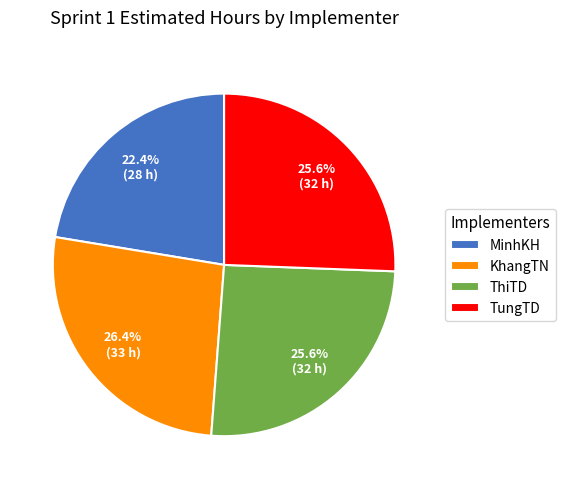

To the nearest percent, what is the difference between the KhangTN and TungTD slice percentages?

1%